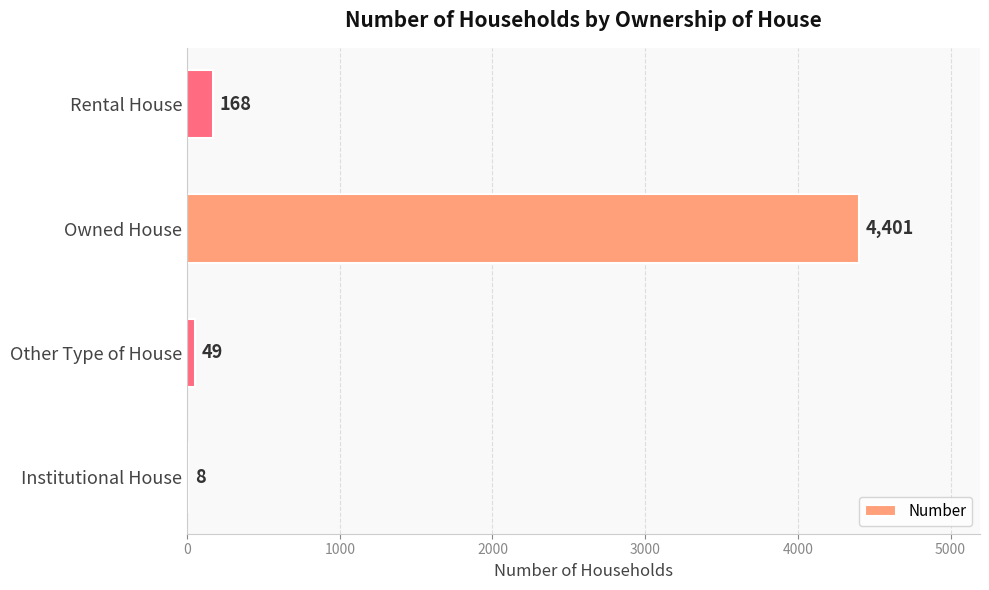

Between Other Type of House and Rental House, which is larger?

Rental House